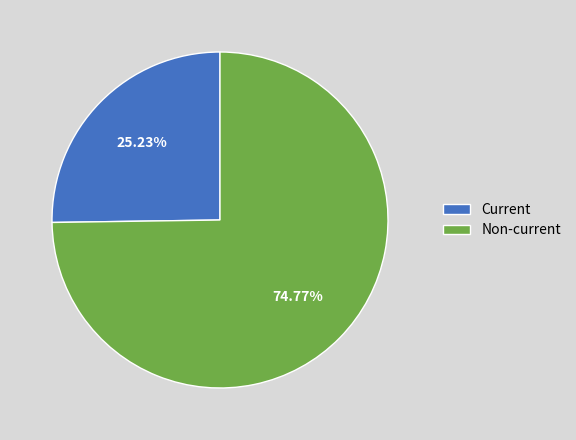

To the nearest percent, what is the average slice percentage?

50%